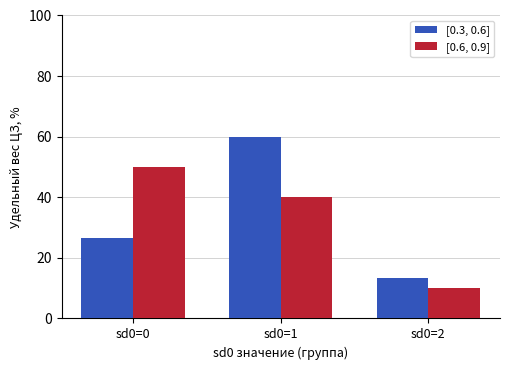

Where does the [0.6, 0.9] series first go above 40?

sd0=0